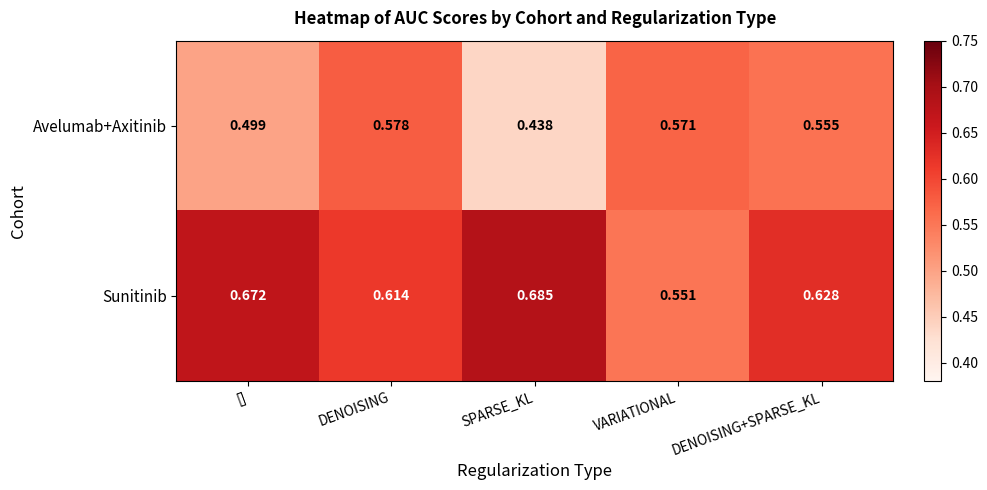

Rank the series by their maximum value, from lowest to highest.

Avelumab+Axitinib, Sunitinib